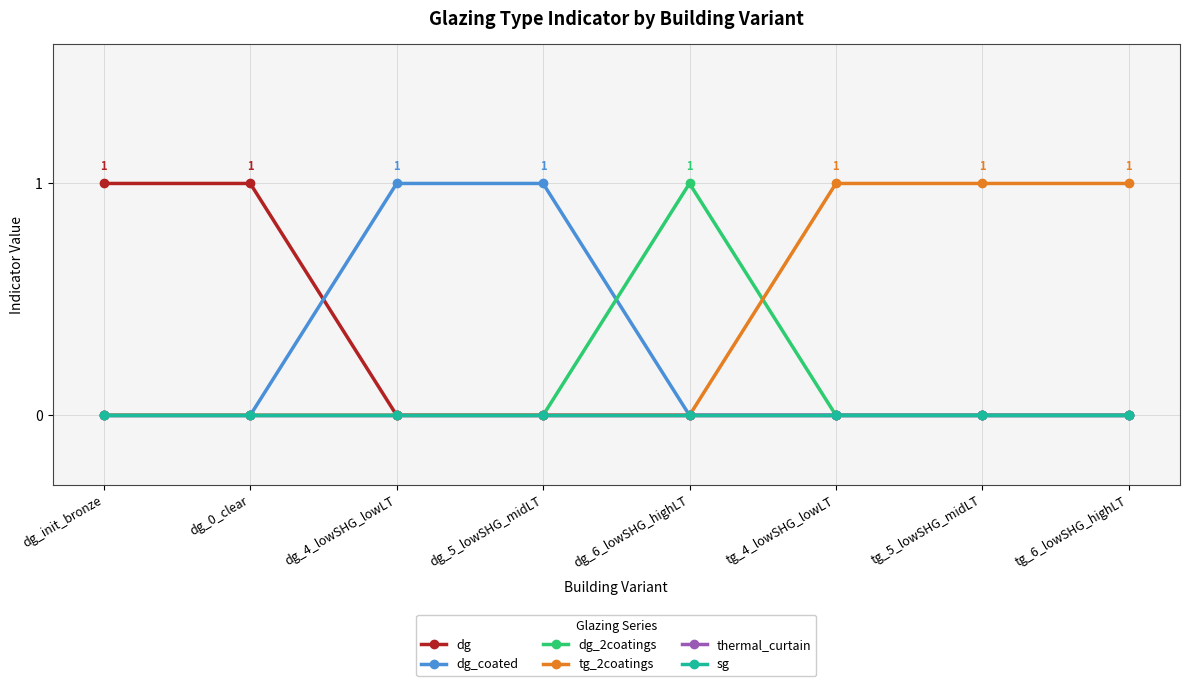

How many dg_2coatings values are between 0 and 1?

8